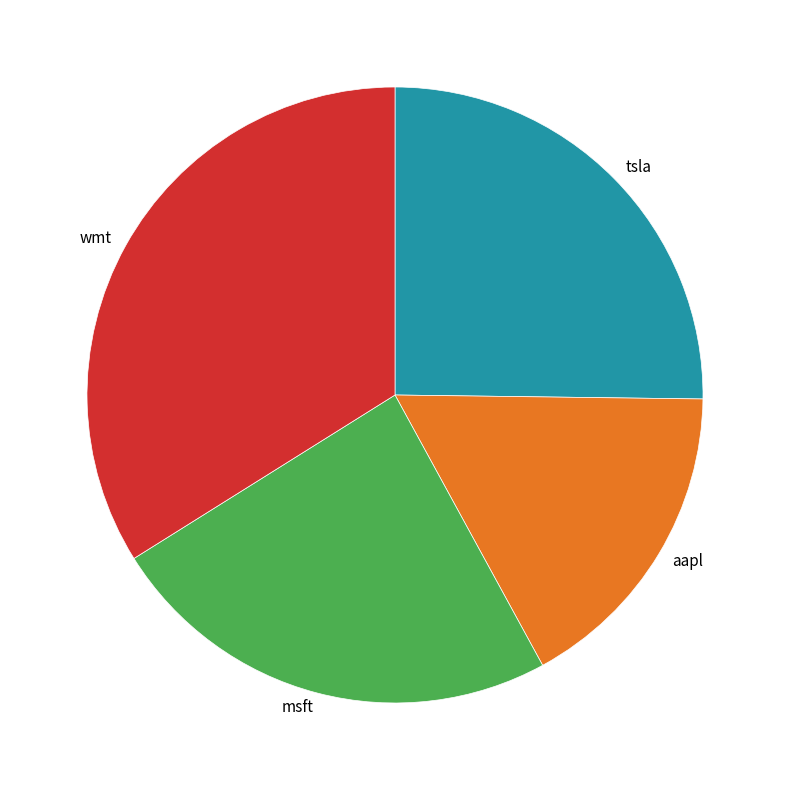

Which has a higher value, tsla or wmt?

wmt